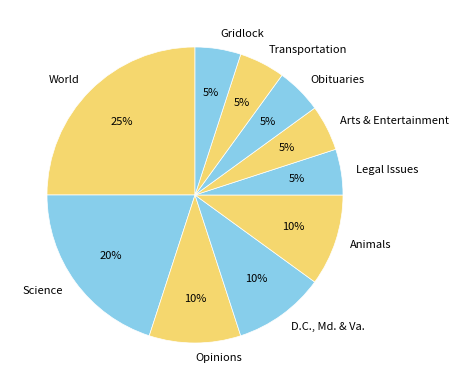

To the nearest percent, what is the average slice percentage?

10%